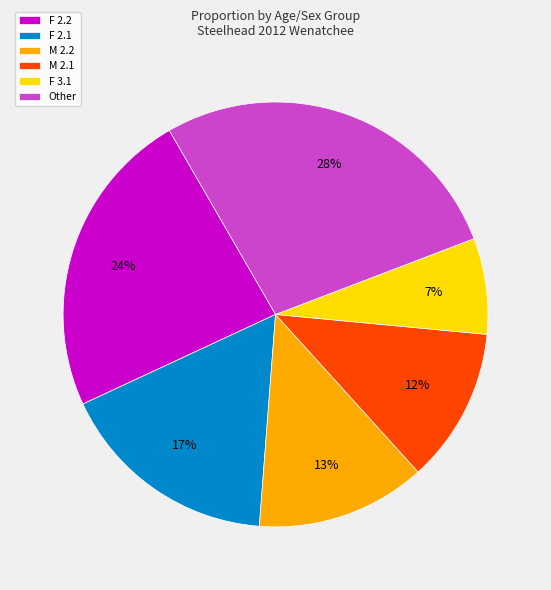

Do Other and F 2.1 together represent more than half of the pie?

No